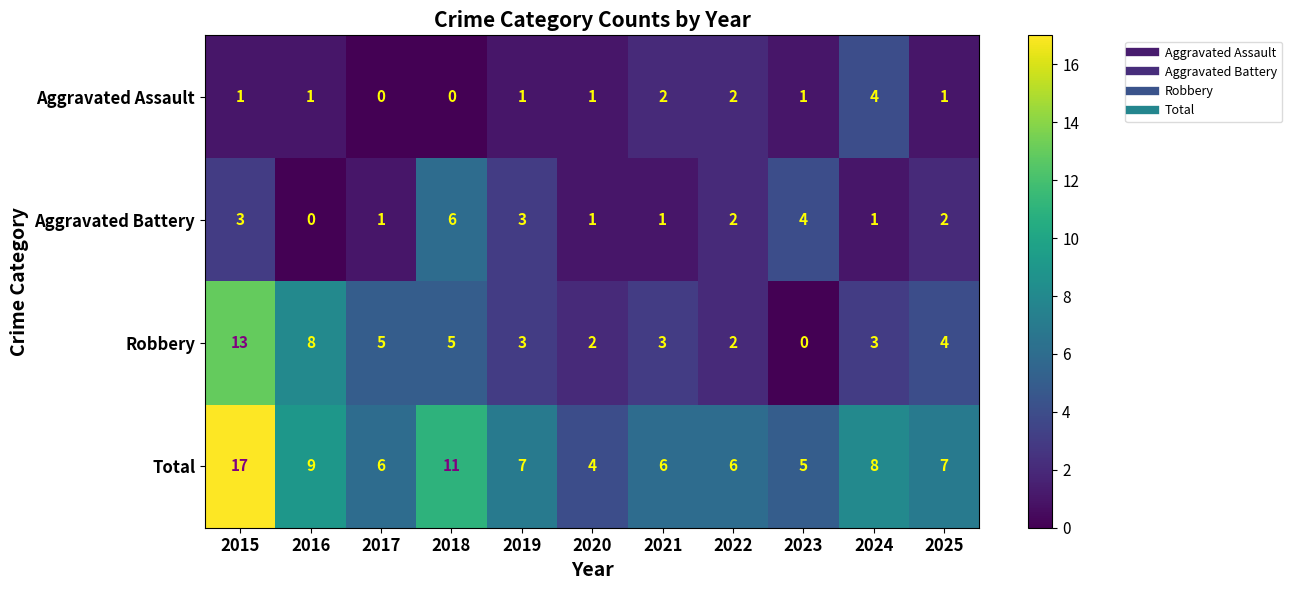

Which series changed the most between 2019 and 2023?

Robbery